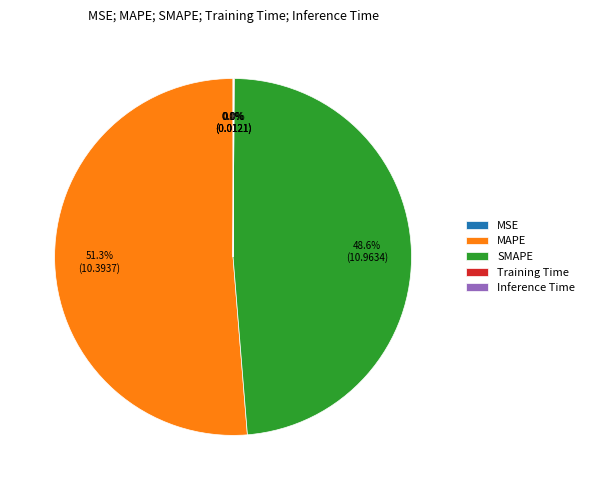

Which category has the biggest portion of the pie?

MAPE